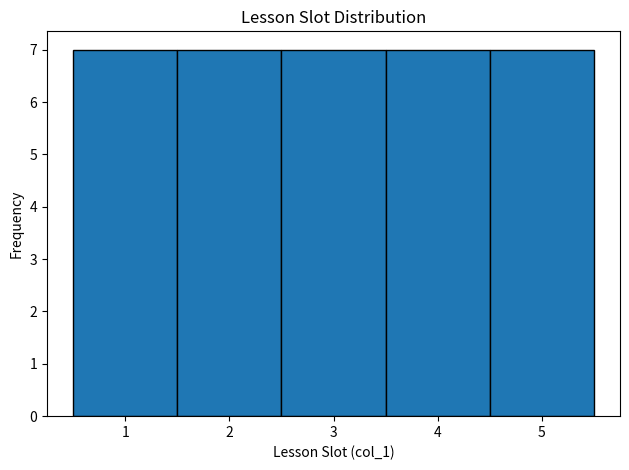

How tall is the bar that spans 3.5 to 4.5 on the x-axis? The values are not printed on the chart, so give them approximately, as read against the axis.

7